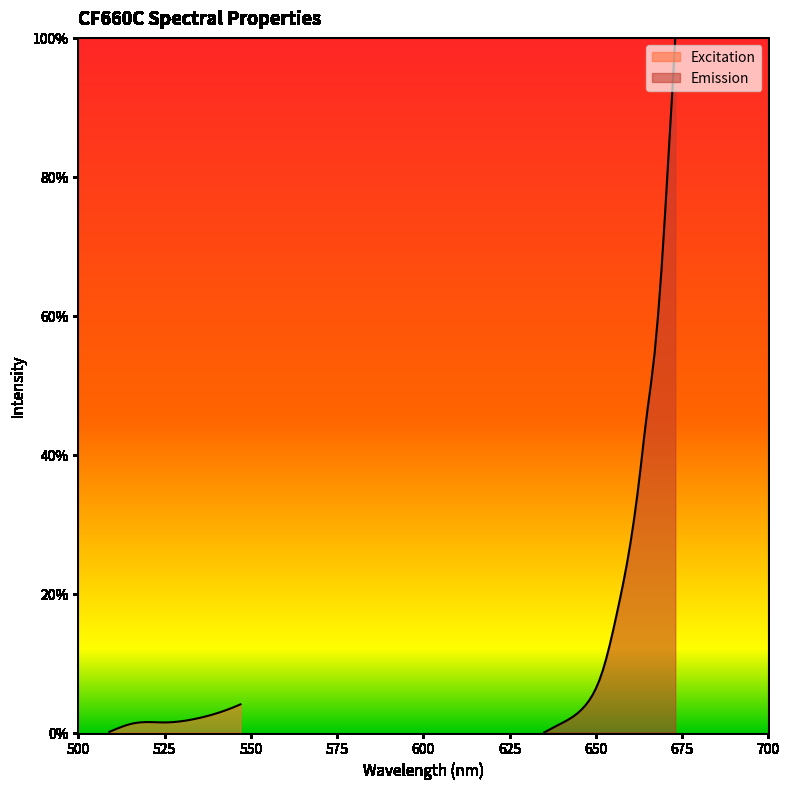

What are all the series names shown in the legend?

Excitation, Emission